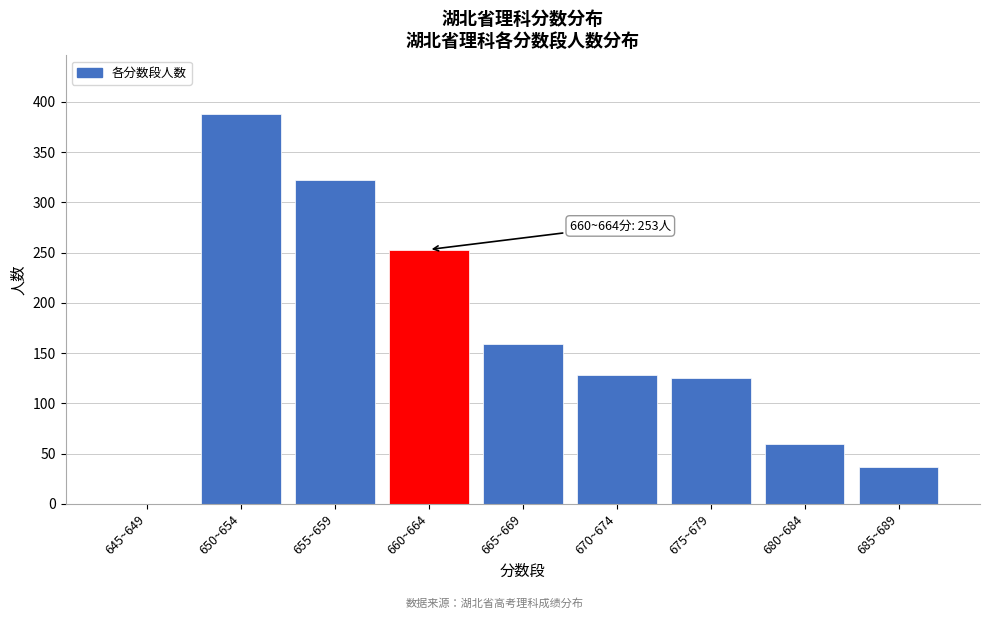

Reading right to left, what are all the values shown in this chart?

685~689=37	680~684=60	675~679=125	670~674=128	665~669=159	660~664=253	655~659=322	650~654=388	645~649=0